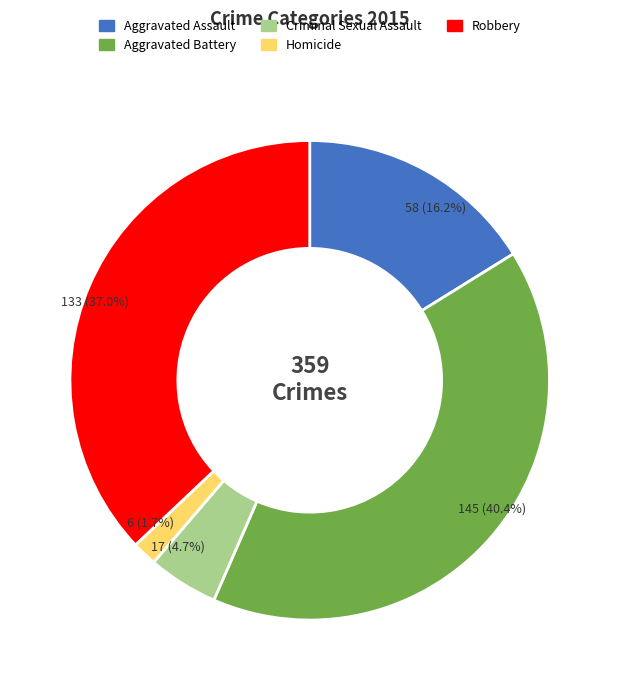

Count the number of slices in the pie.

5